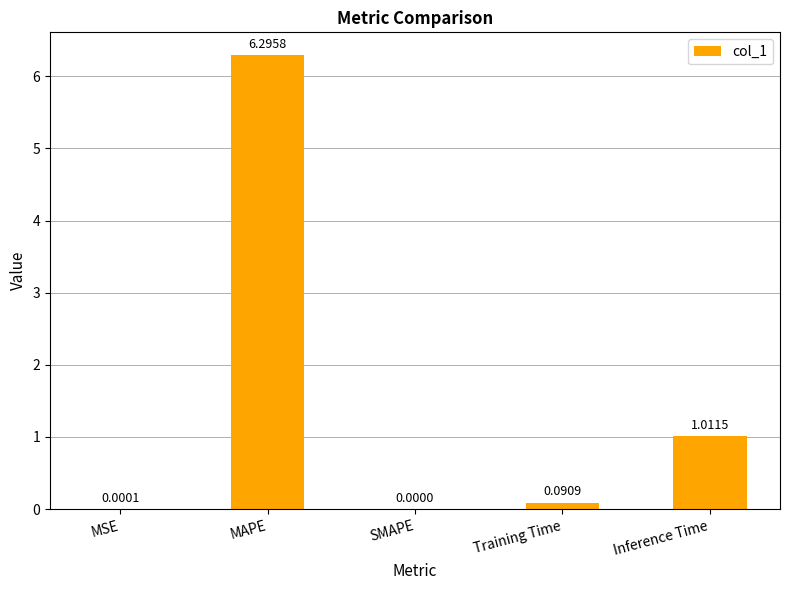

Which label corresponds to the largest value in the chart?

MAPE